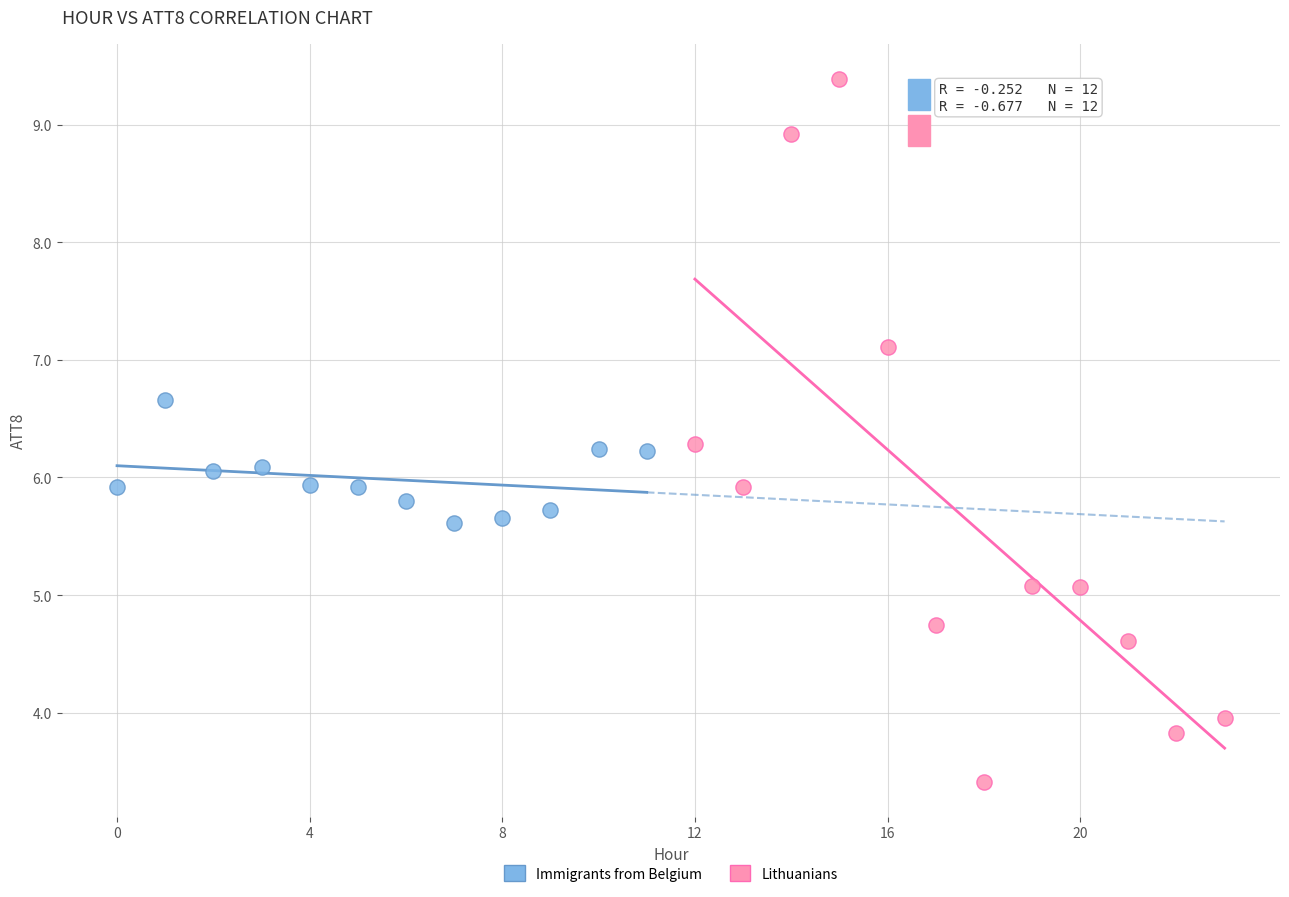

Which series reaches the maximum Y coordinate?

Lithuanians